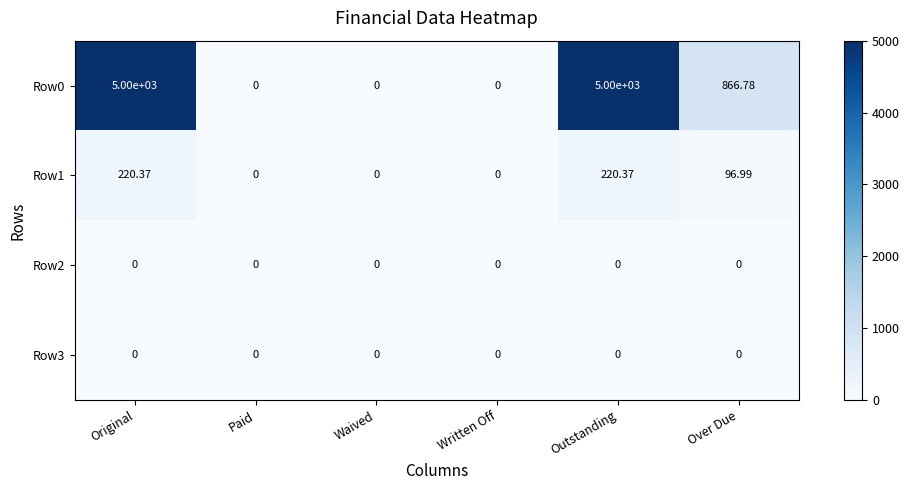

At which label is Row1 closest to 110?

Over Due